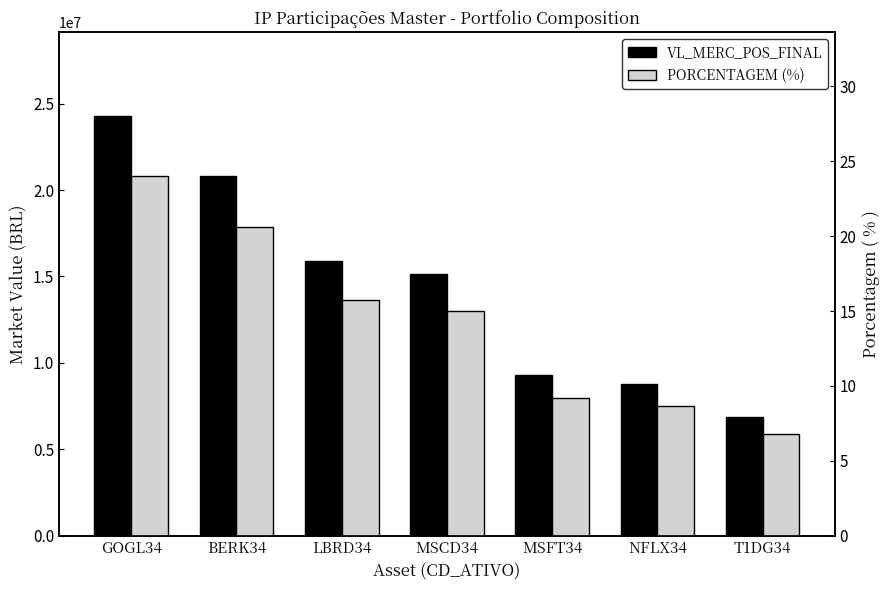

List the series in order of their overall mean, highest first.

VL_MERC_POS_FINAL, PORCENTAGEM (%)